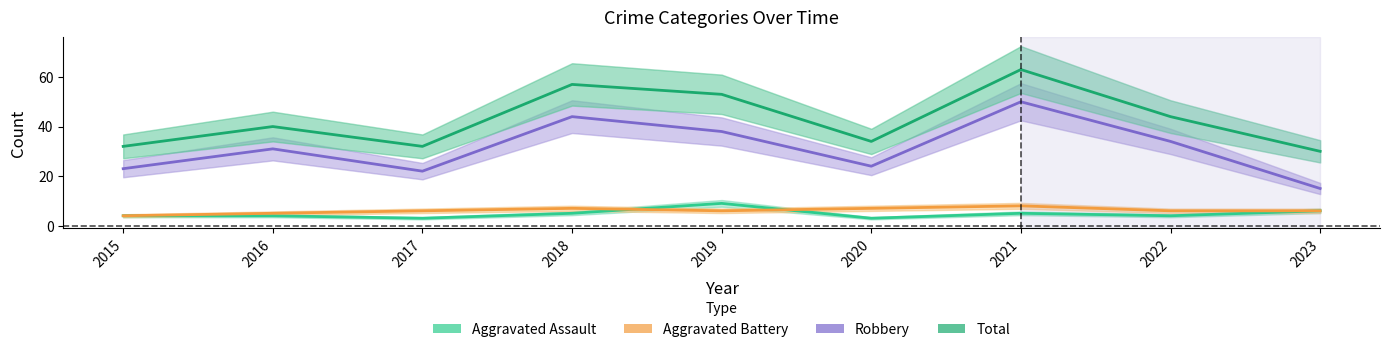

What is the sum of all Aggravated Assault values?

43